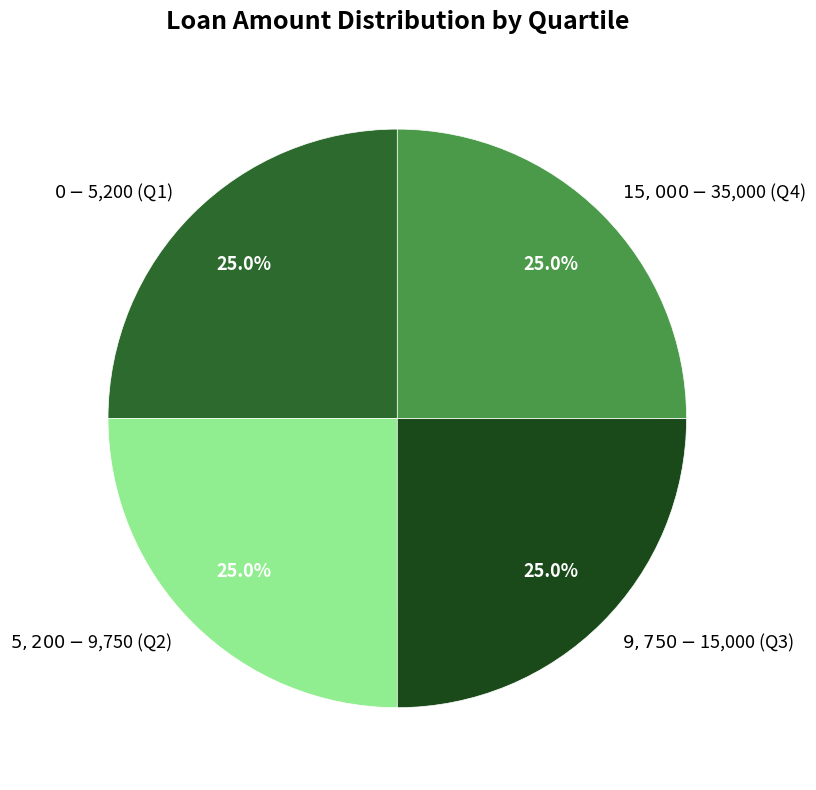

Does any single category account for the majority?

No